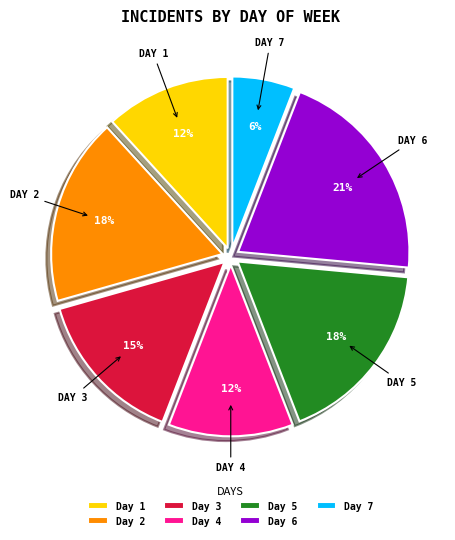

How many segments does this pie chart have?

7